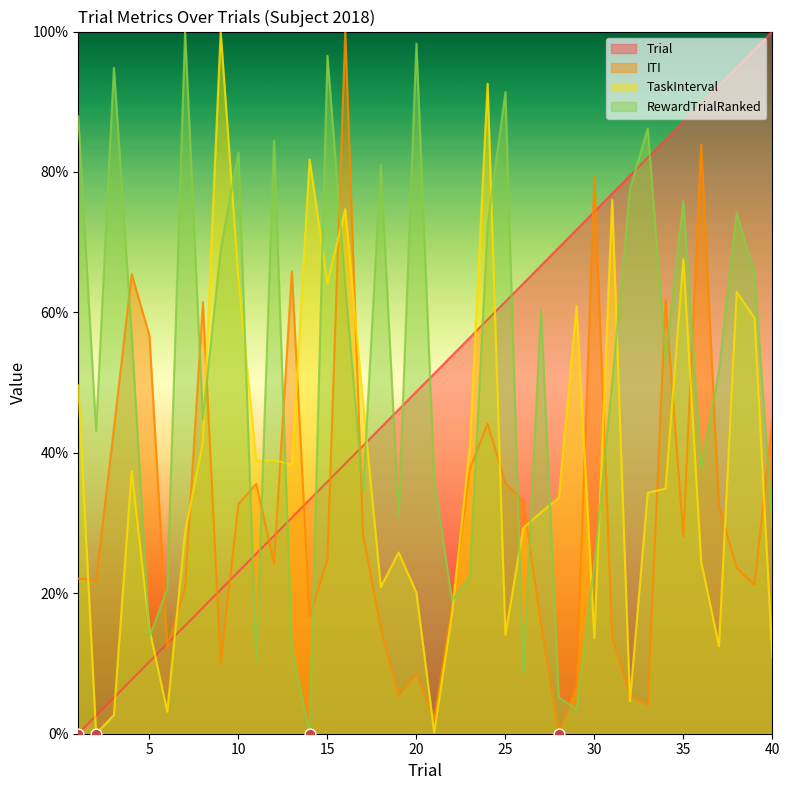

What is the total value across all series at 6?

49.1